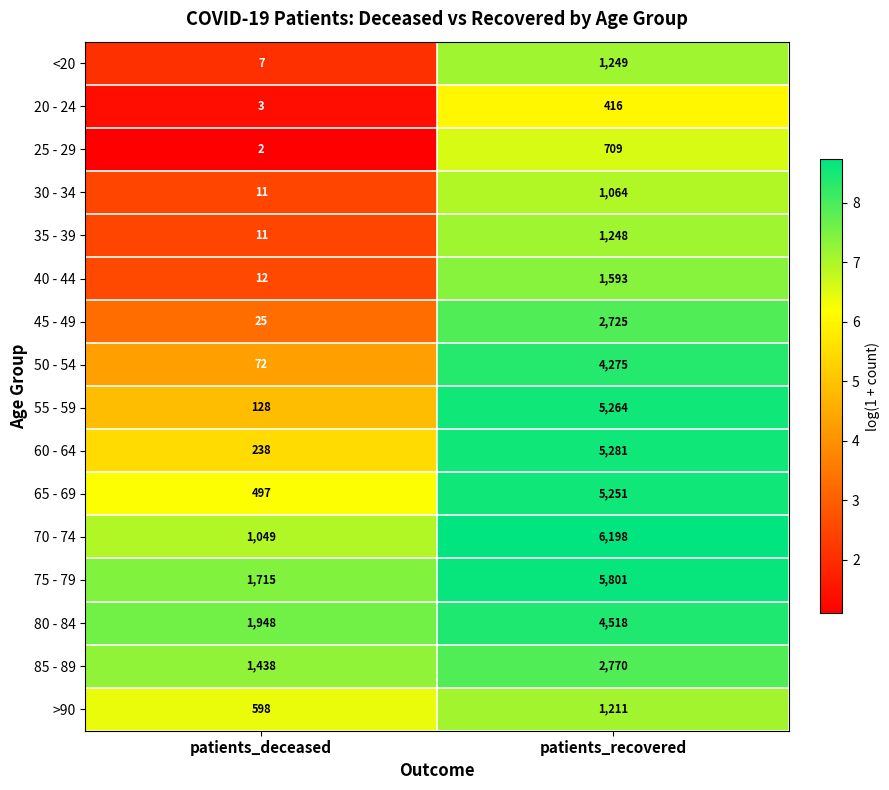

What is the average value of the 50 - 54 series?

2174